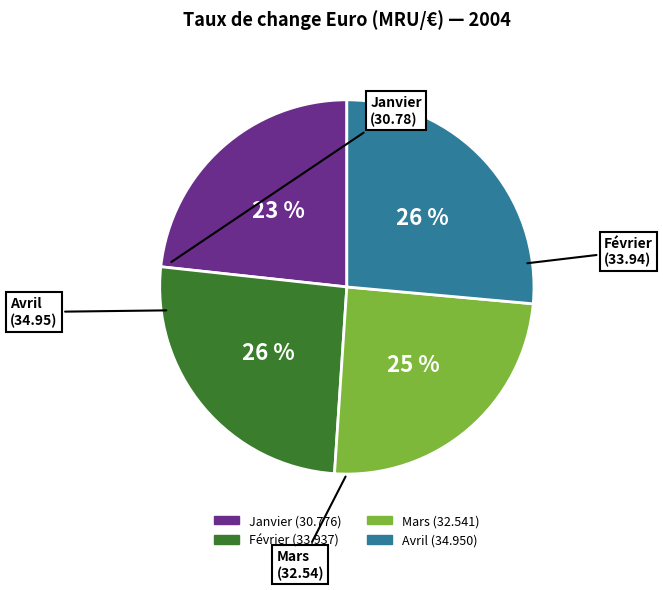

Does any single category account for the majority?

No